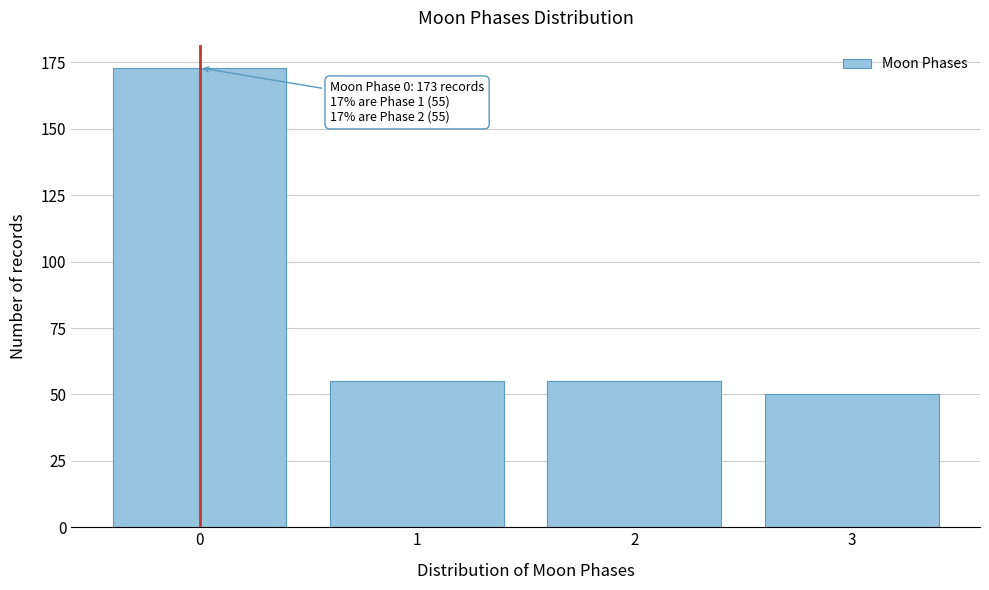

Reading right to left, transcribe all the data shown in this chart.

50	55	55	173